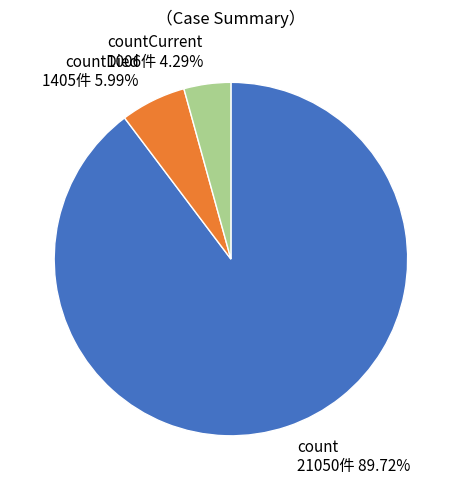

What is the ratio of the value at count to the value at countCurrent?

20.9